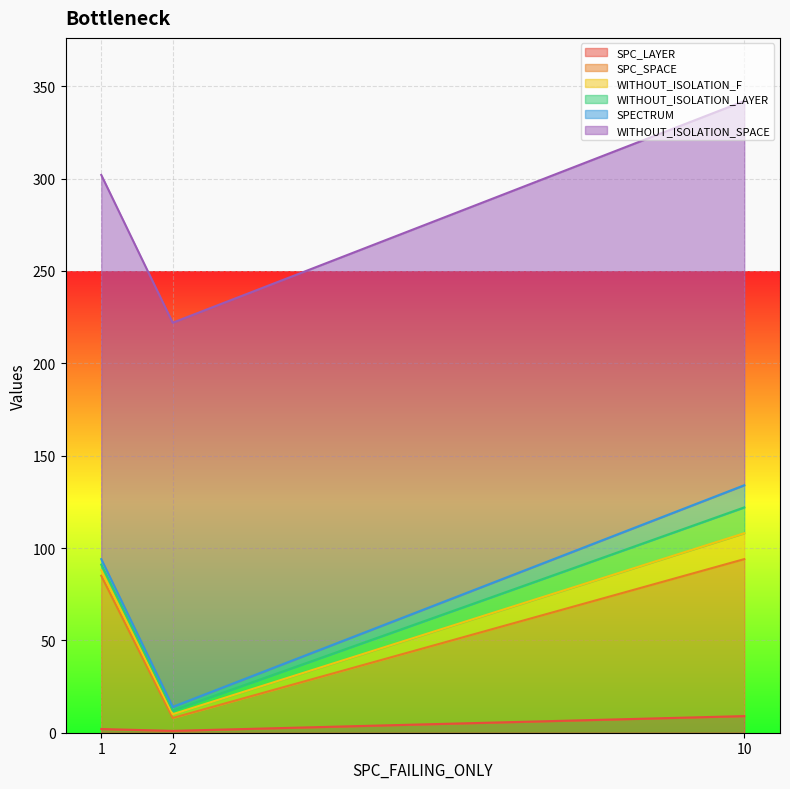

Rank the categories by WITHOUT_ISOLATION_LAYER value from lowest to highest.

2, 1, 10